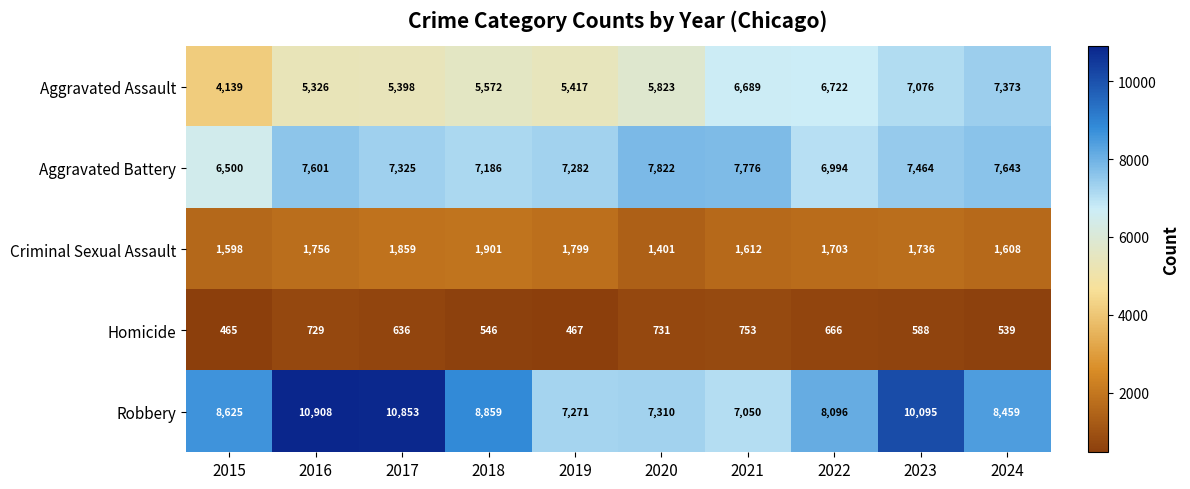

What is the sum of all Criminal Sexual Assault values?

16973